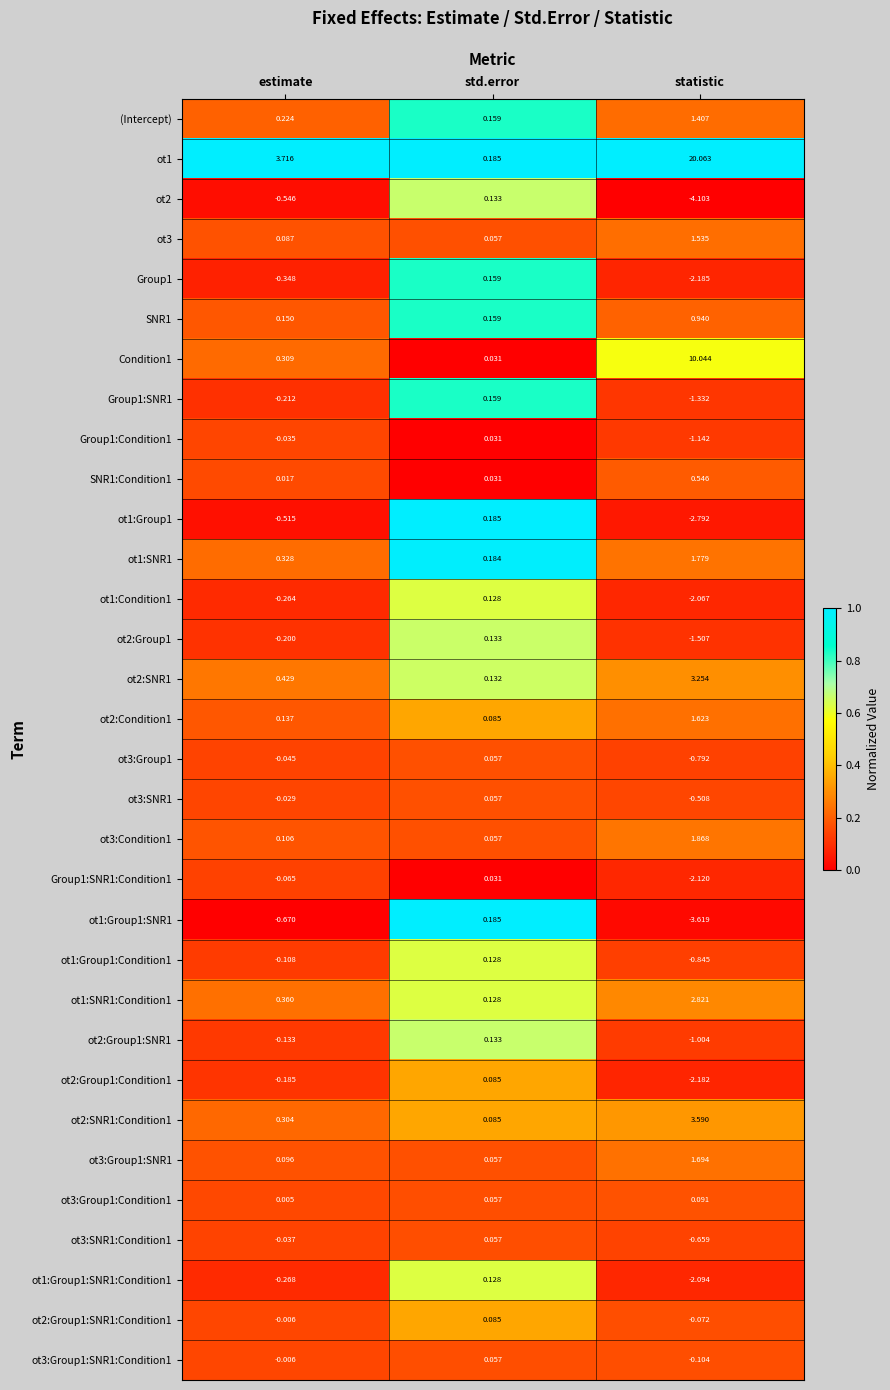

At which label does ot3:Group1:Condition1 reach its peak?

statistic